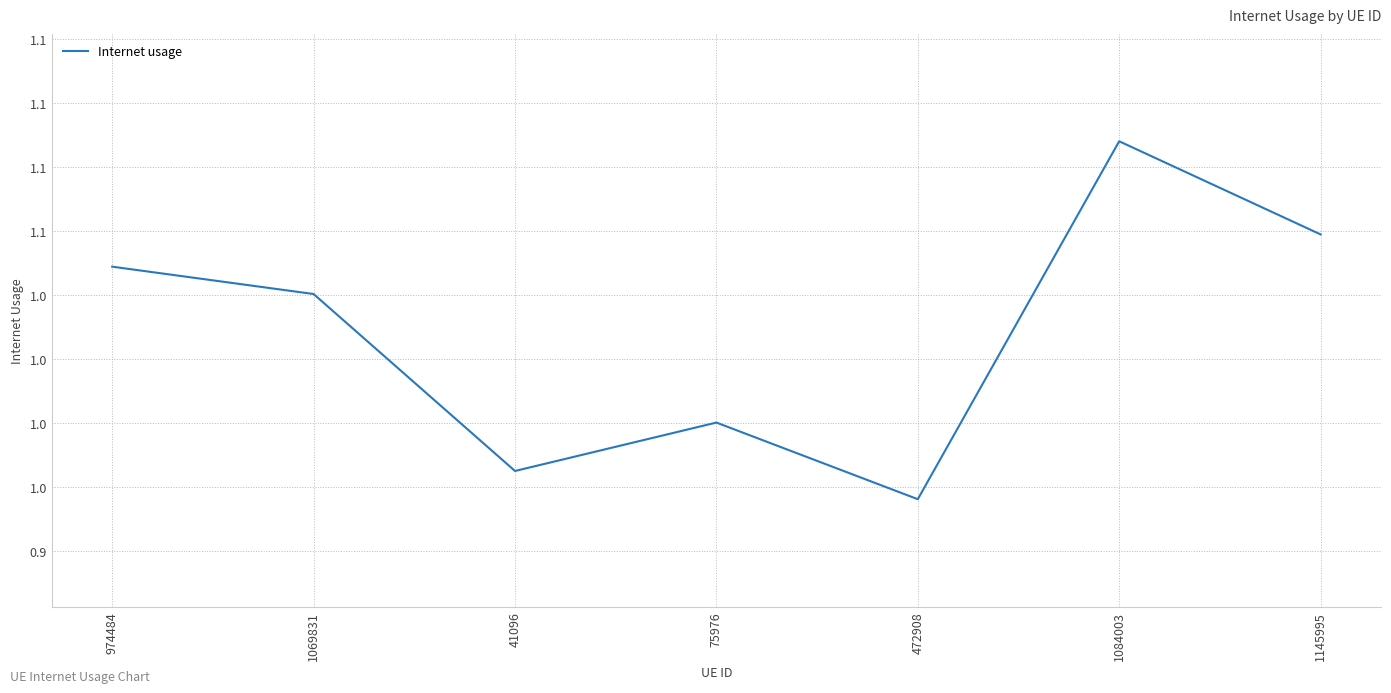

What is the label of the 3rd point from the left?

41096